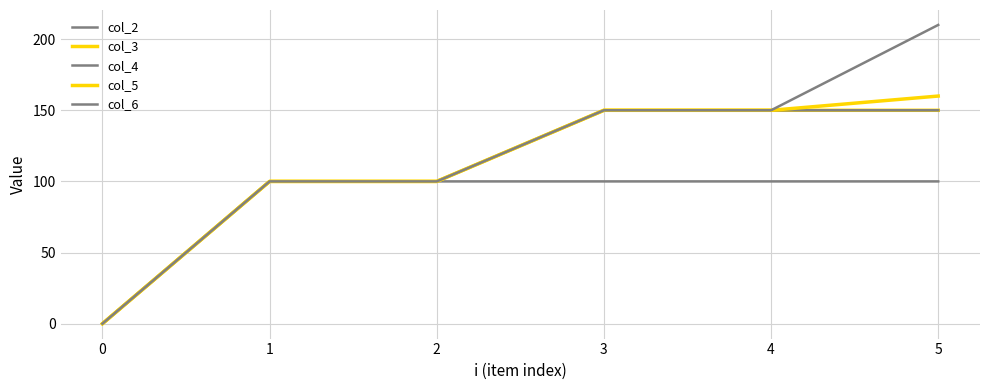

How many lines are shown in the chart?

5